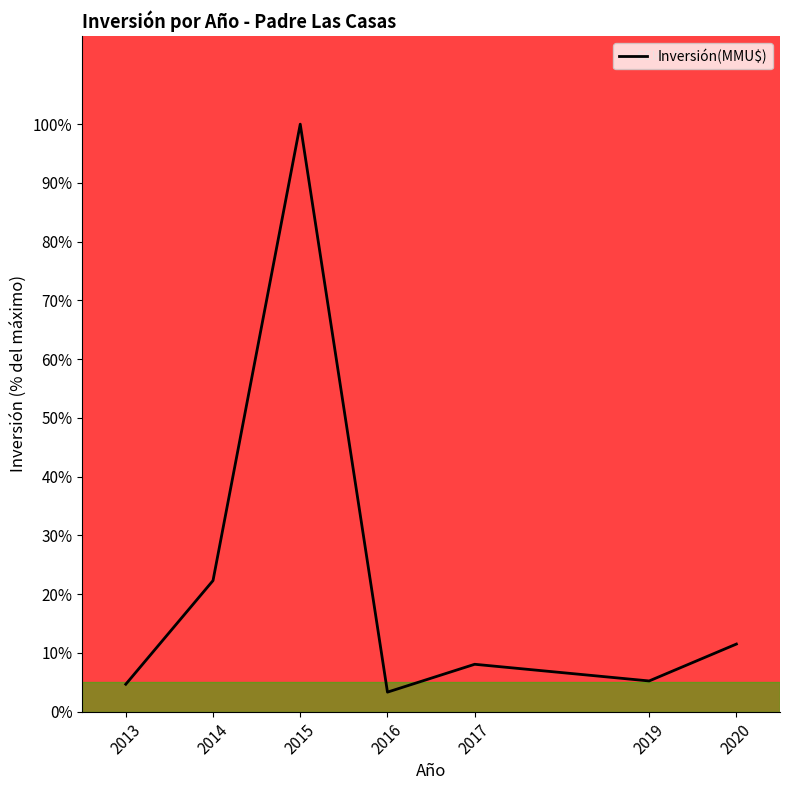

What is the sum of the values at 2019 and 2013?

9.9